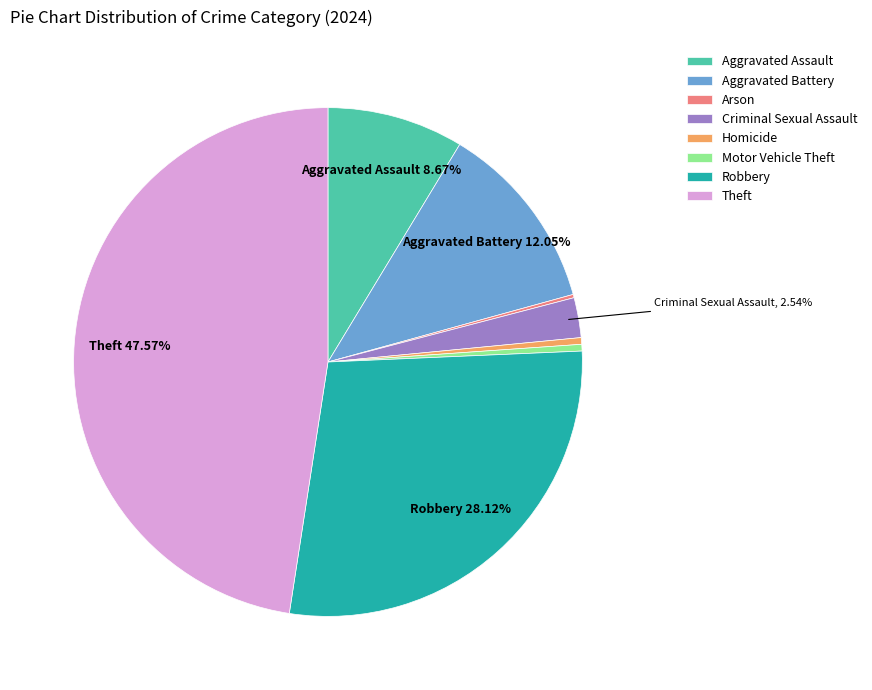

Is there a majority slice in this chart?

No